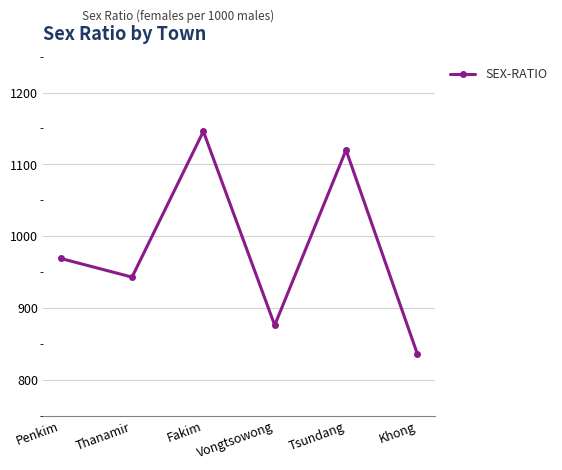

Reading right to left, what are all the values shown in this chart?

Khong=836	Tsundang=1120	Vongtsowong=876	Fakim=1146	Thanamir=943	Penkim=969